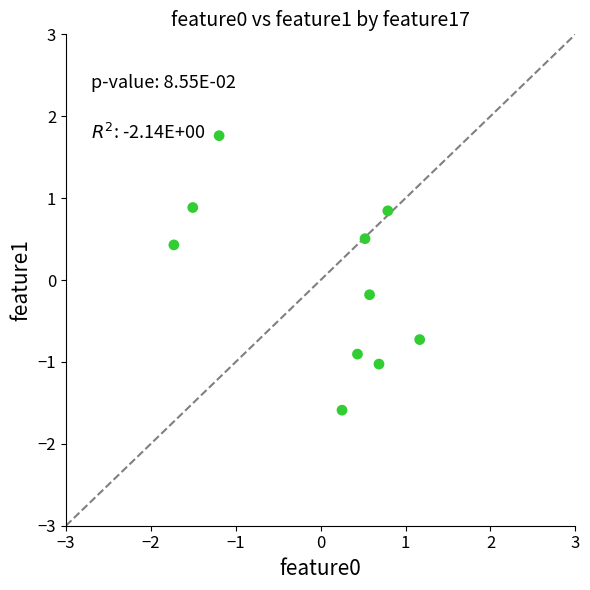

What is the range of X values (max minus min)?

2.9